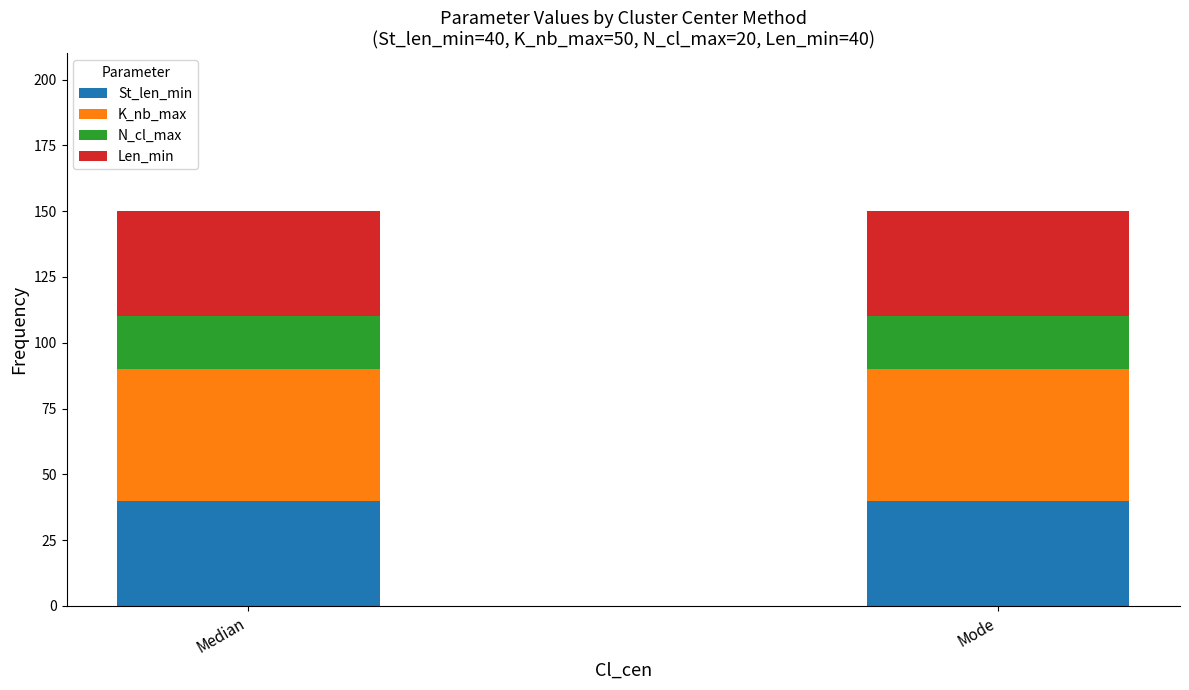

What is the total value across all series at Mode?

150